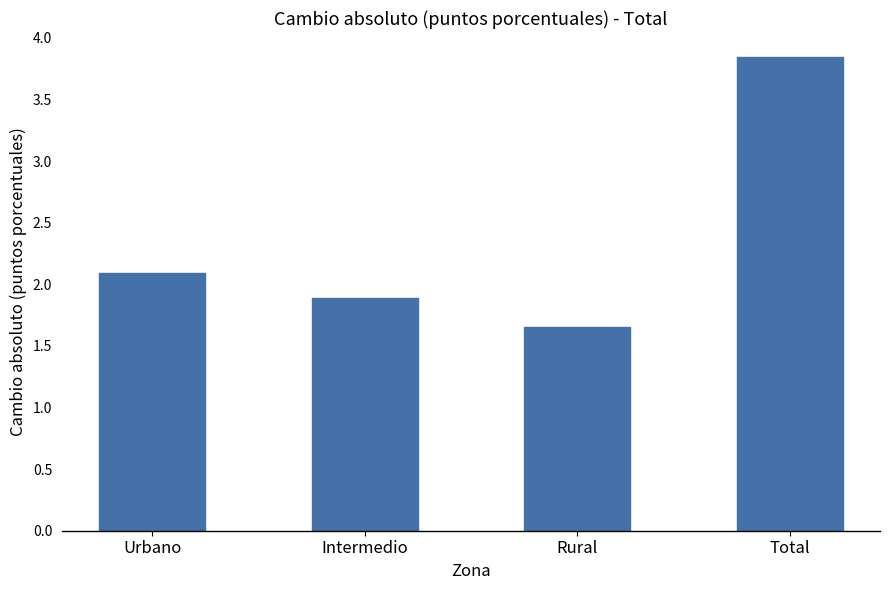

Are the bars grouped side by side (vs. stacked)?

No